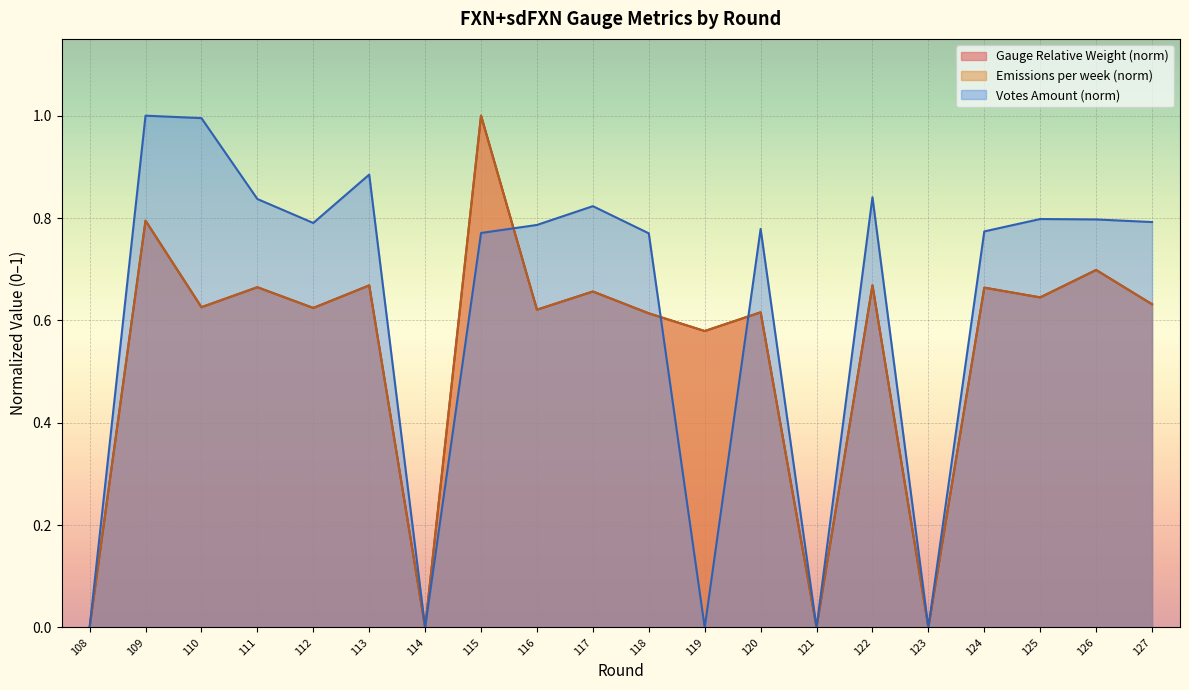

What is the sum of all Gauge Relative Weight values?

10.8